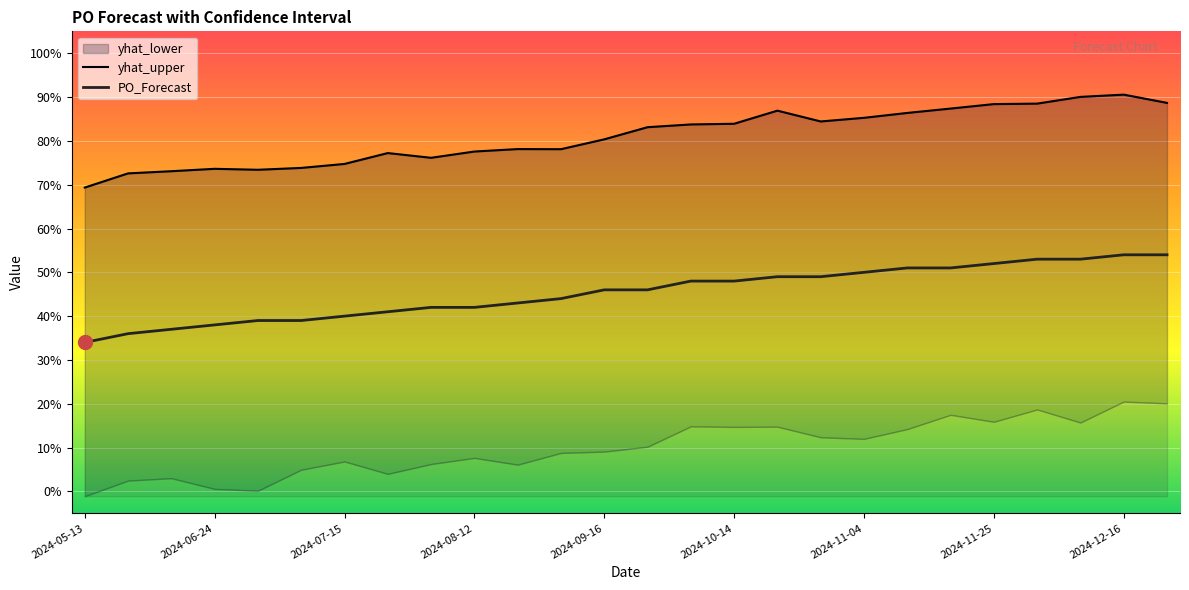

What is the total value across all series at 2024-05-13?

103.3